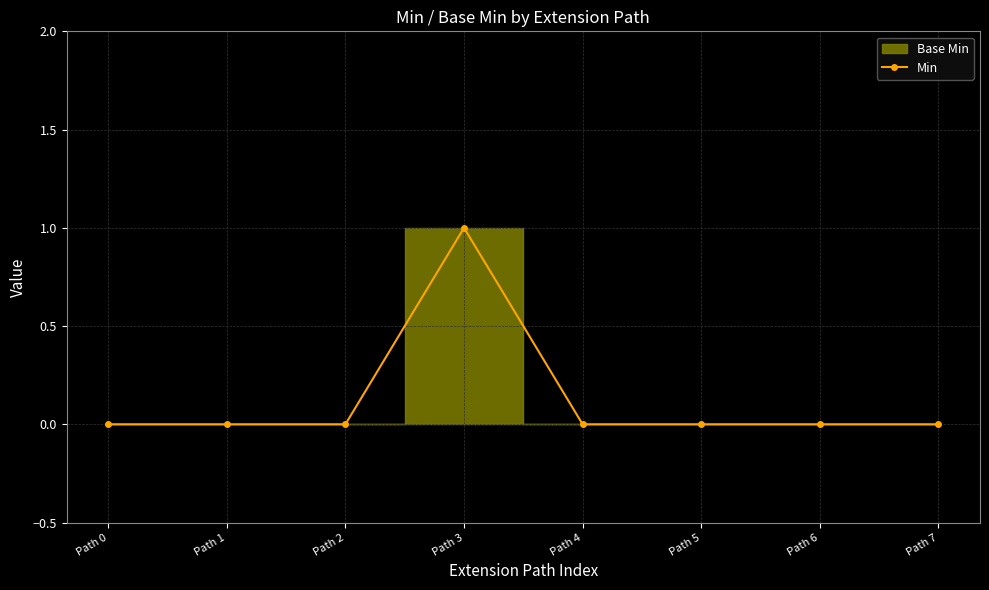

Reading left to right, transcribe all the data shown in this chart.

0	0	0	1	0	0	0	0